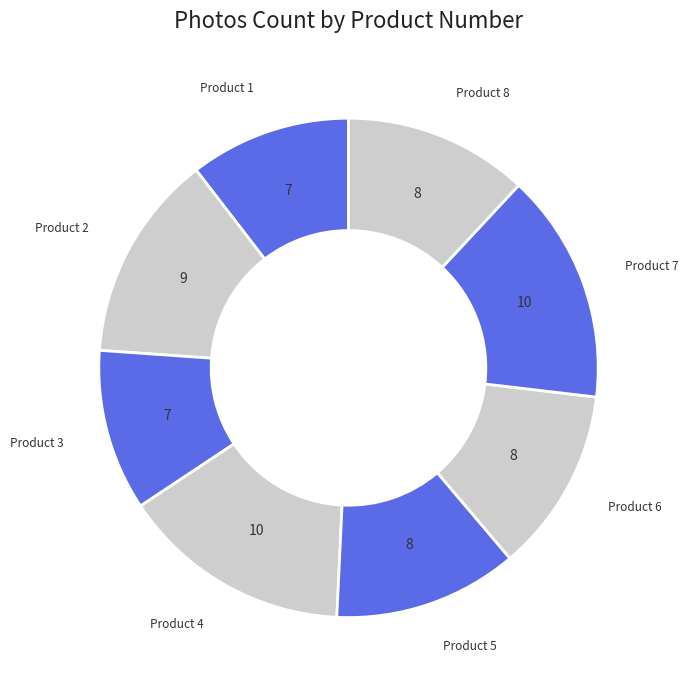

Rank the categories by value from lowest to highest.

1, 3, 5, 6, 8, 2, 4, 7